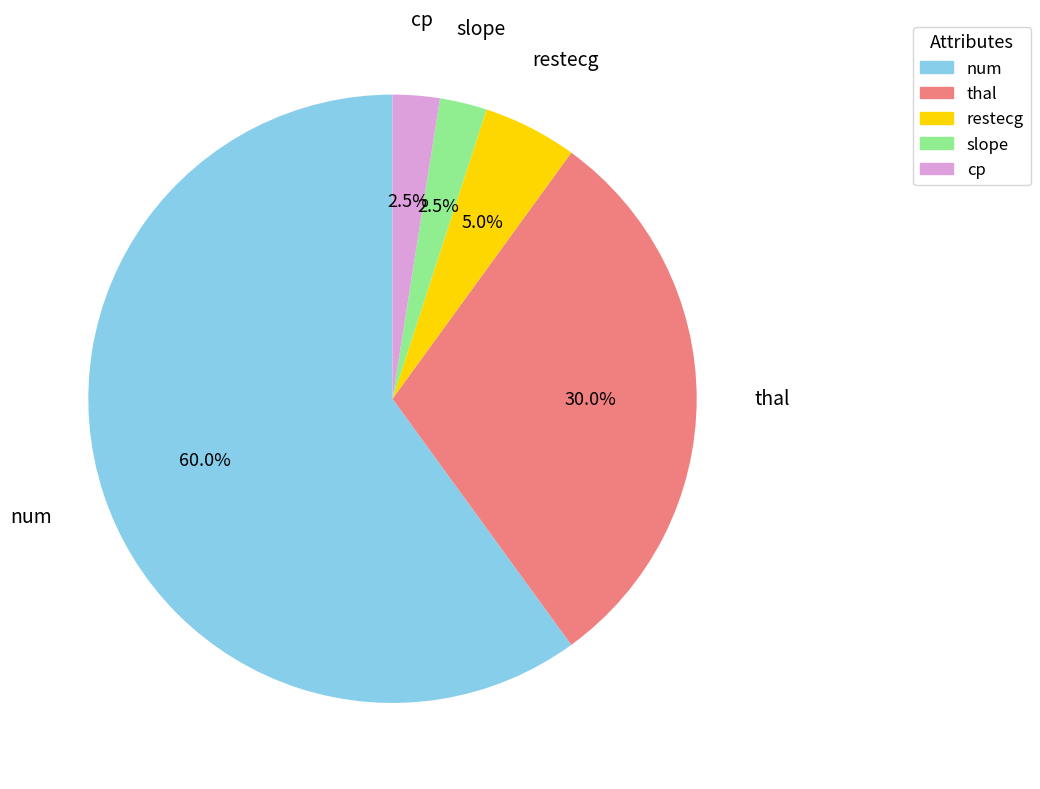

Is there a majority slice in this chart?

Yes